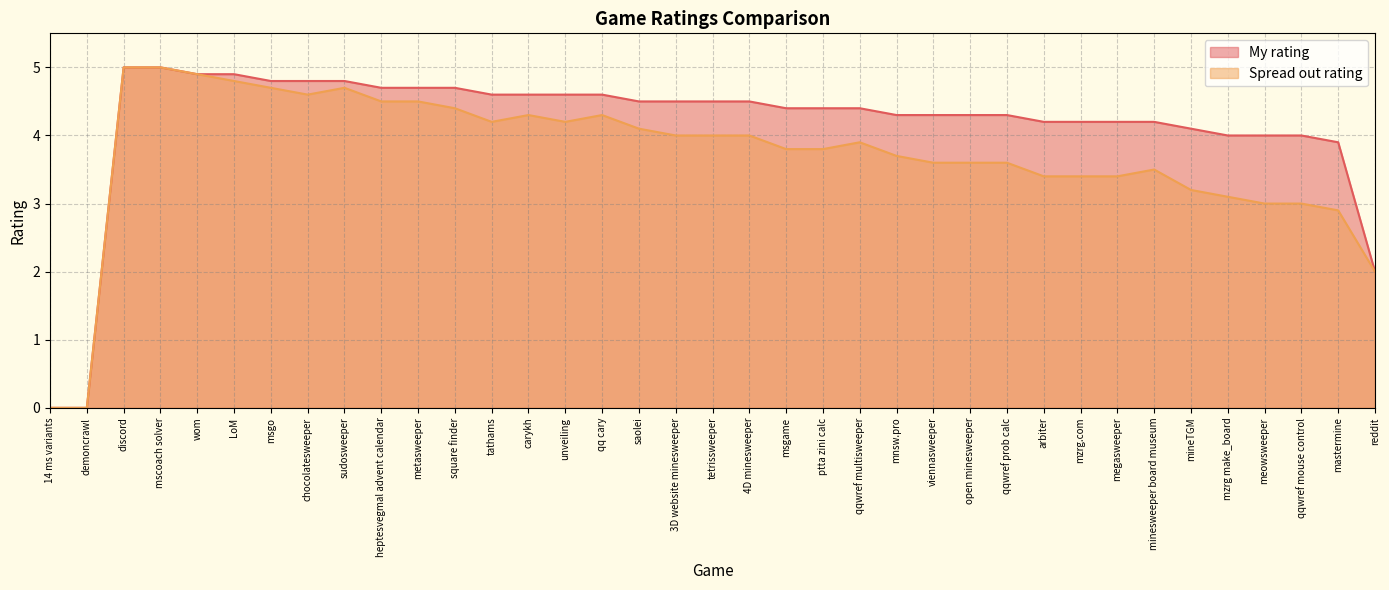

Rank the series by their maximum value, from highest to lowest.

My rating, Spread out rating